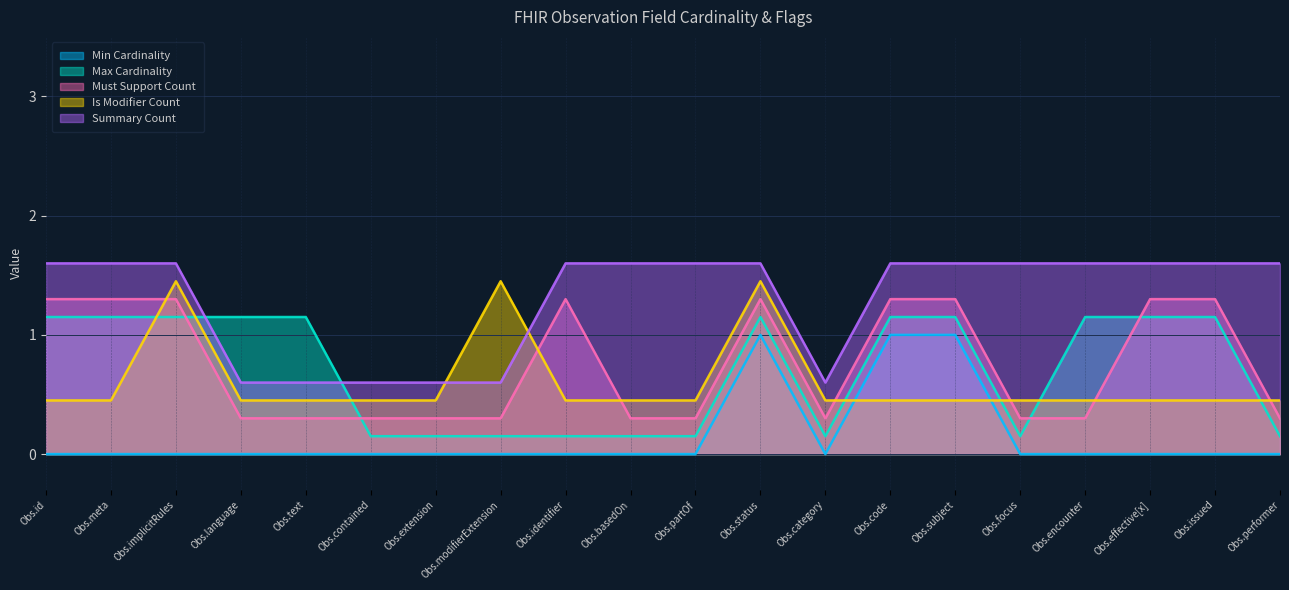

What is the maximum value shown in the chart?

1.6